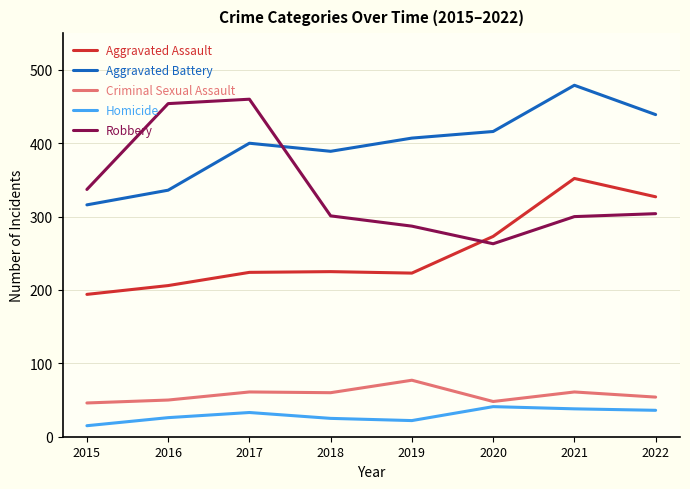

Is the value of Criminal Sexual Assault at 2020 greater than the value of Aggravated Battery at 2015?

No